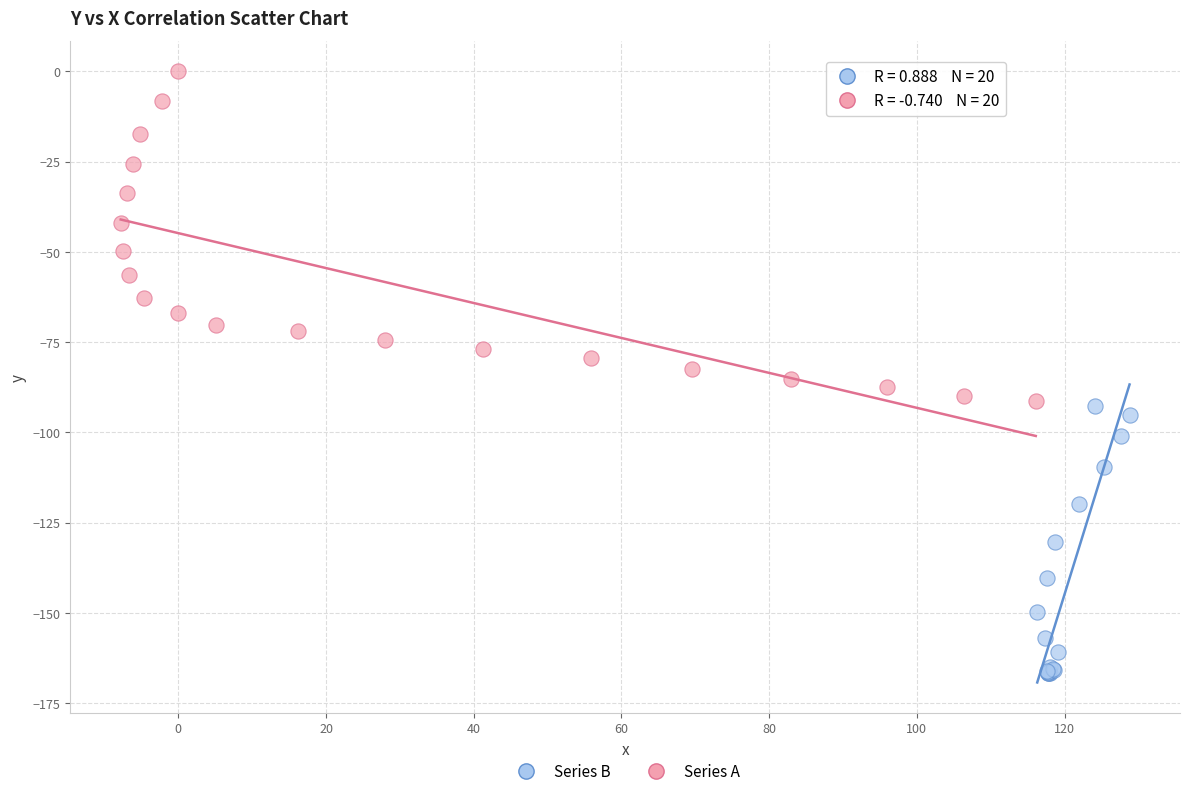

Which series contains the highest Y value?

Series A